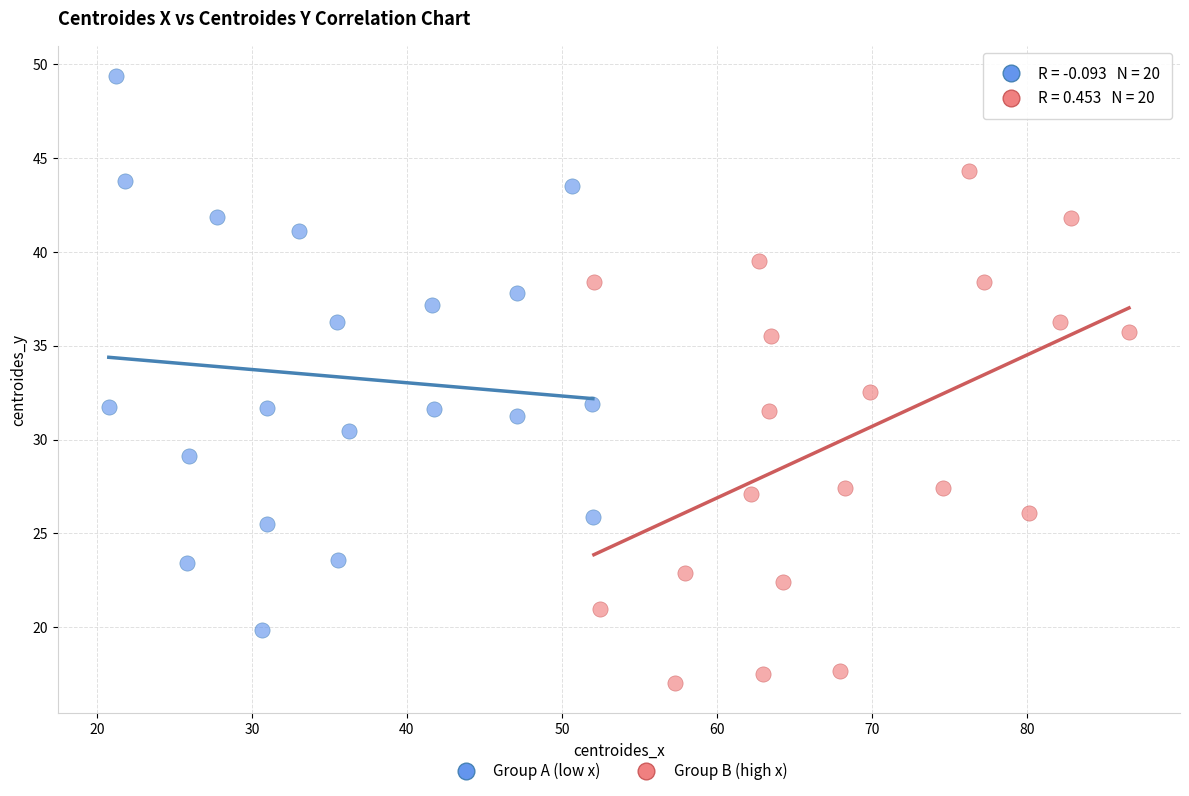

Which series contains the lowest Y value?

Group B (high x)